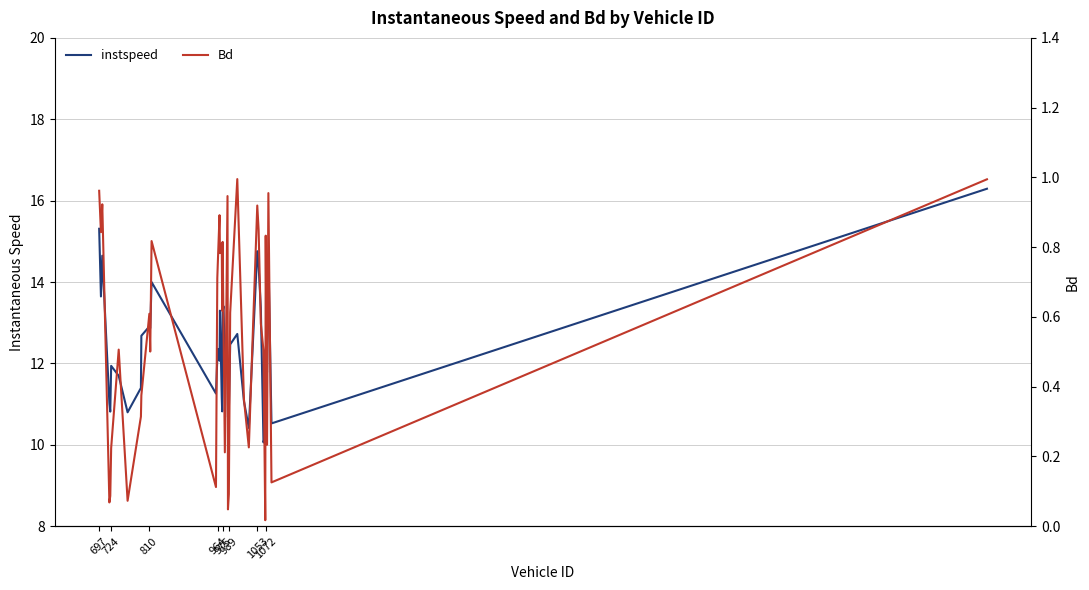

True or false: instspeed and Bd cross at least once.

False